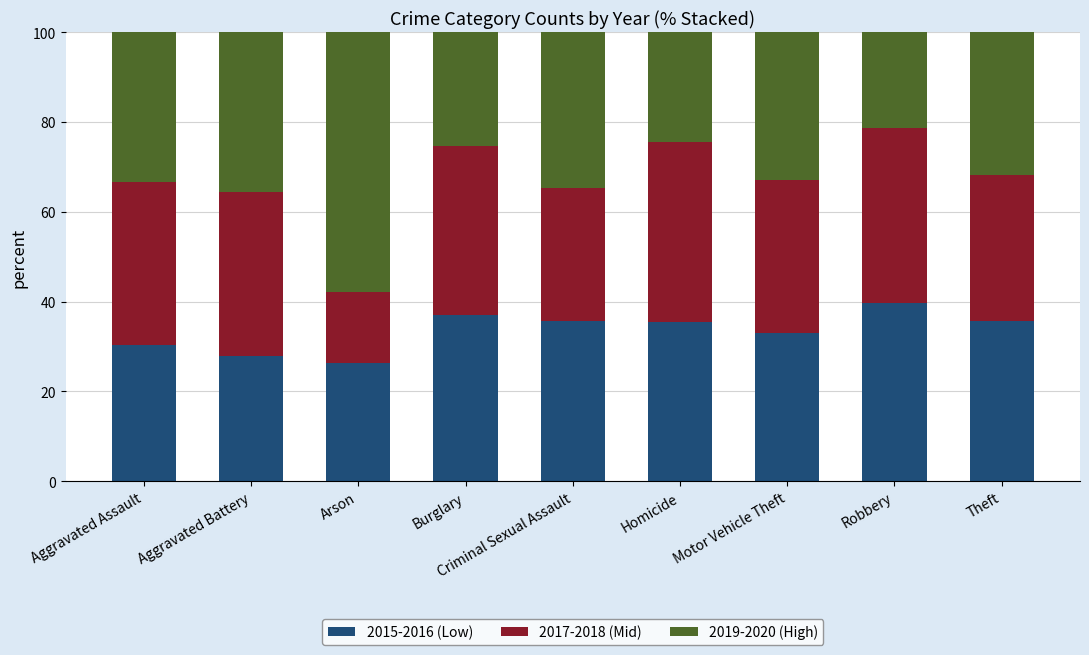

Are the bars grouped side by side (vs. stacked)?

No